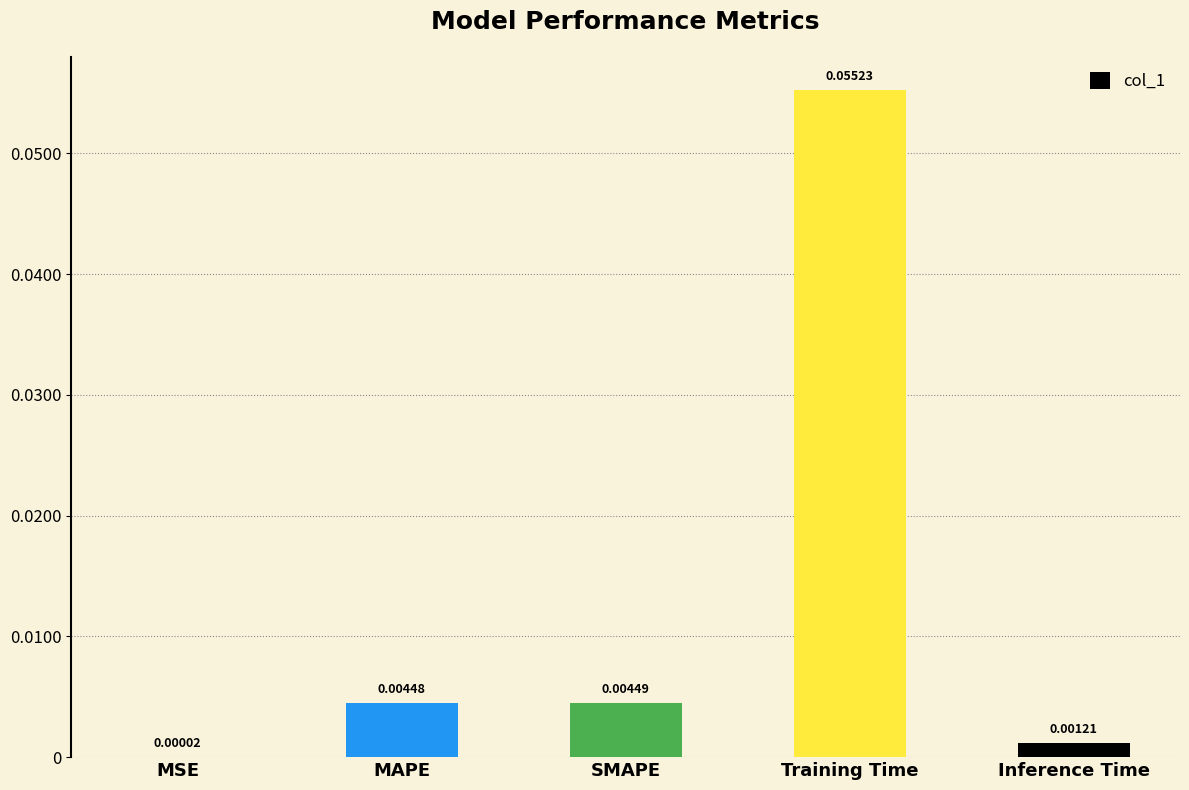

What is the change in value from MAPE to Training Time?

+0.1